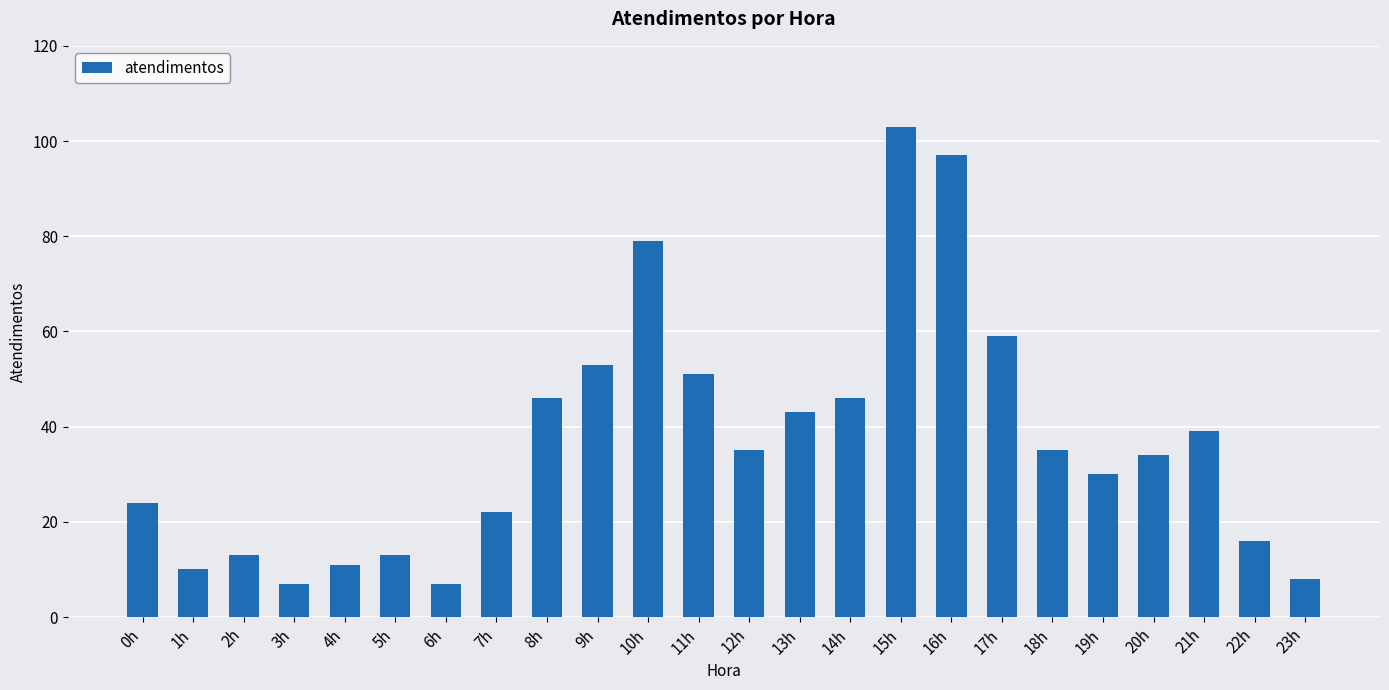

What is the value of the 16th bar from the left?

103